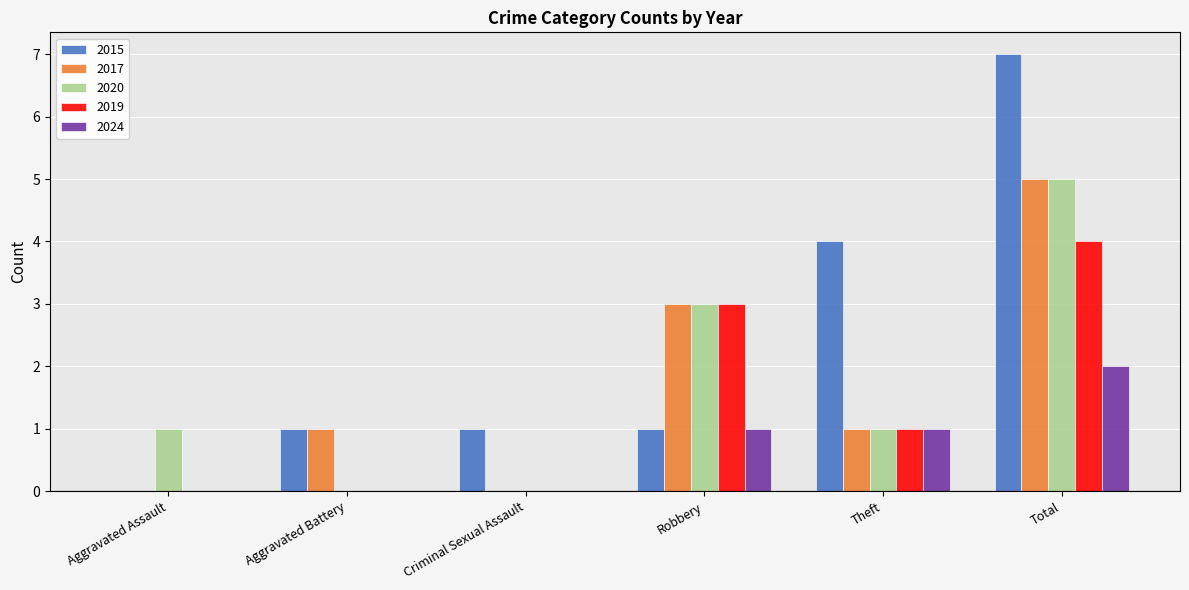

What is the sum of all 2024 values?

4